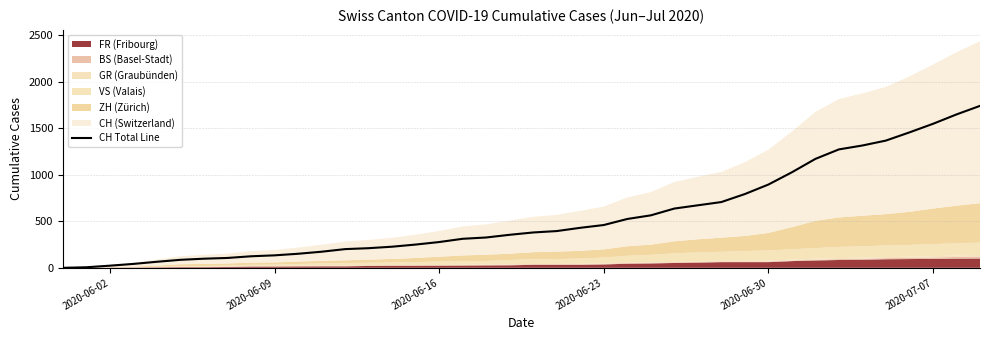

What is the maximum value for CH Total Line?

1741